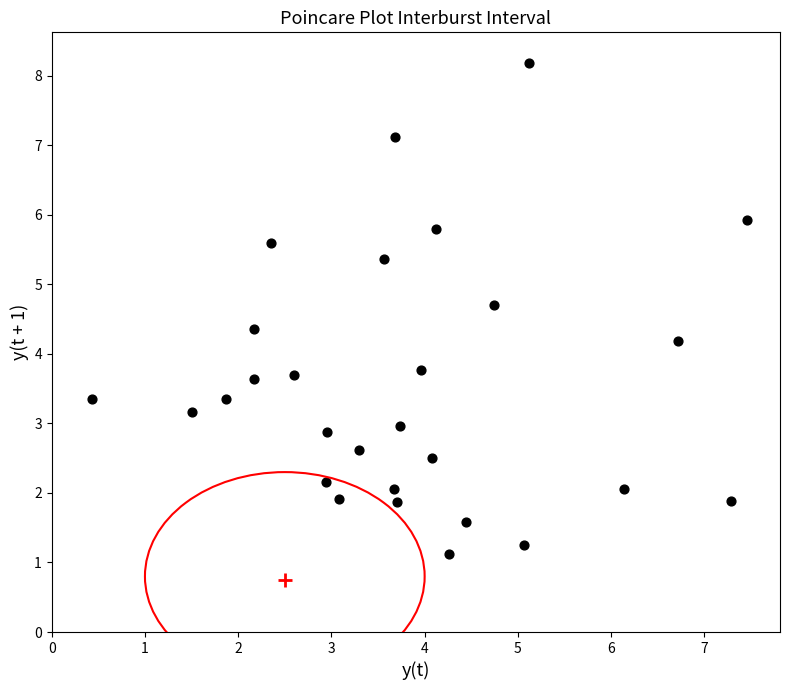

What is the range of Y values (max minus min)?

7.1